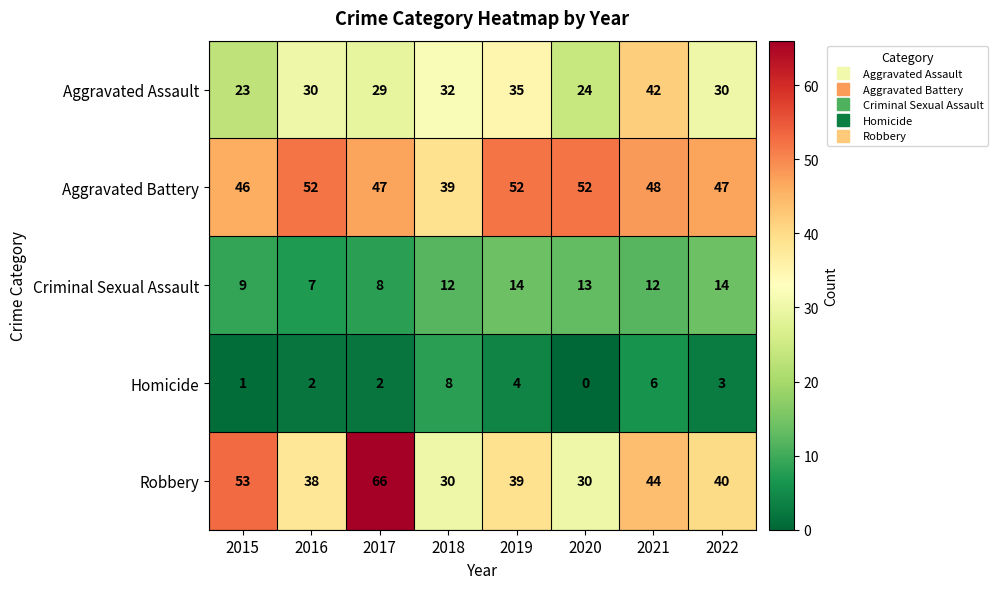

What is the sum of all Criminal Sexual Assault values?

89